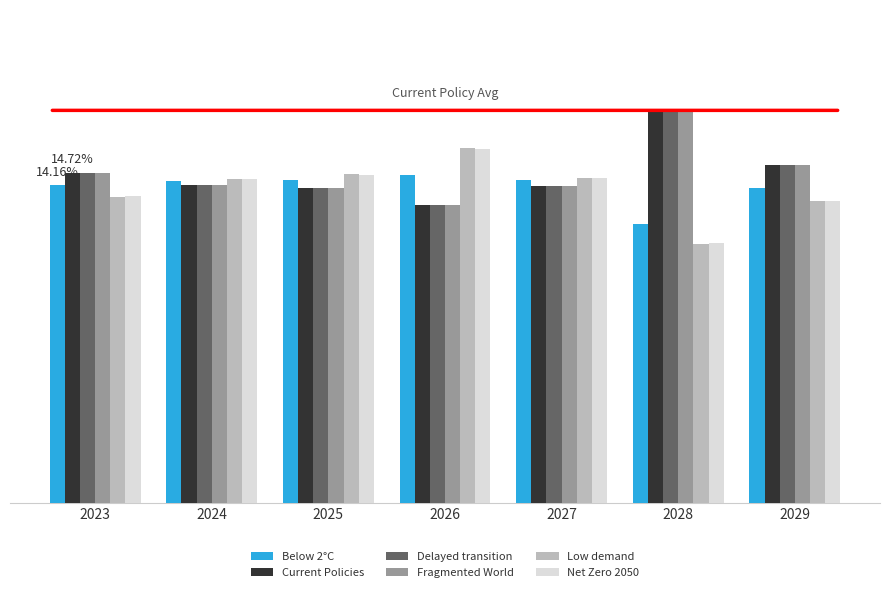

Does the chart contain stacked bars?

No